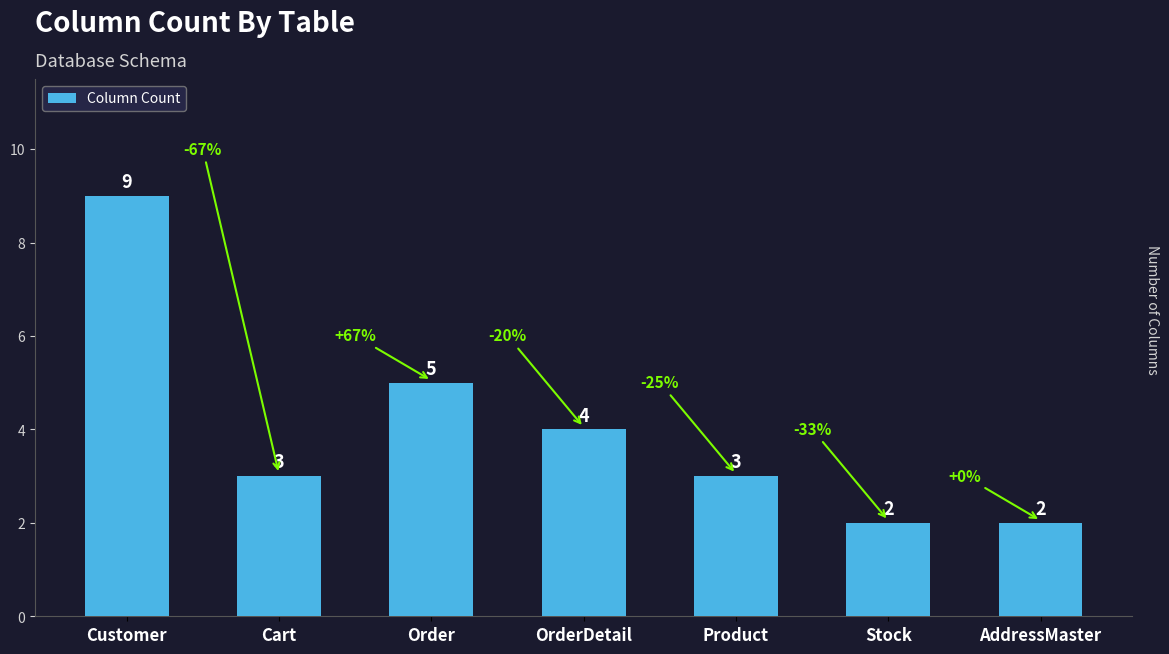

Read the value at Customer.

9